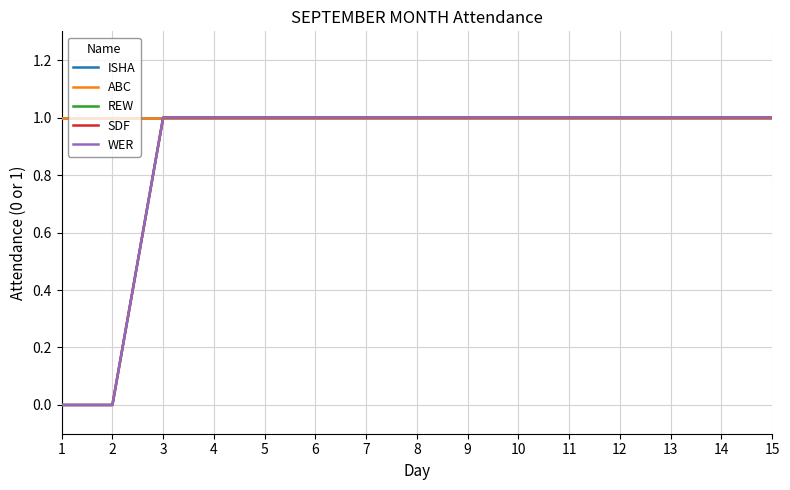

Is this an area chart (filled region under the line)?

No